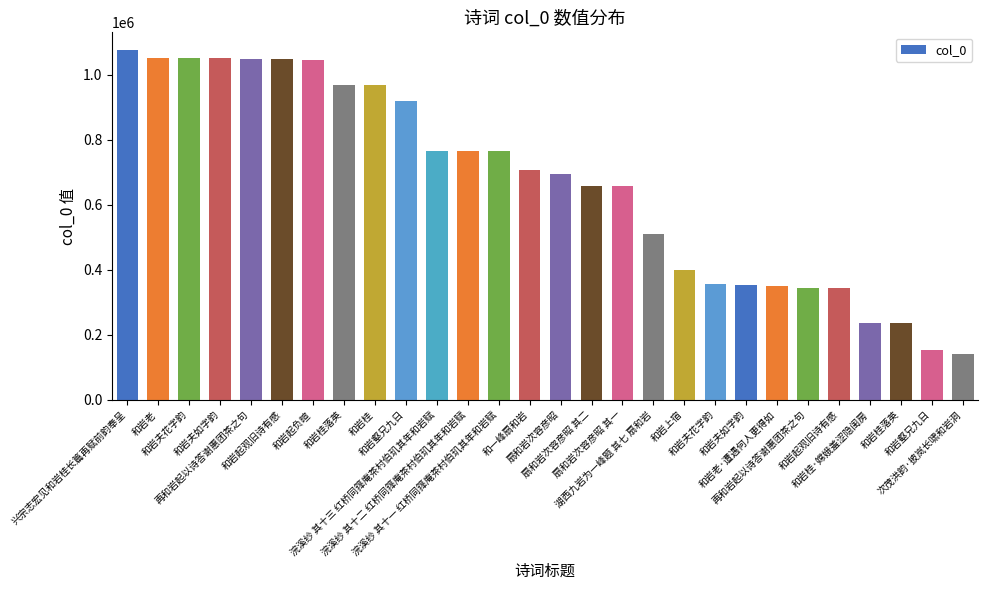

At which category does the chart reach its minimum across all series?

次茂洪韵·披岚长啸和岩洞